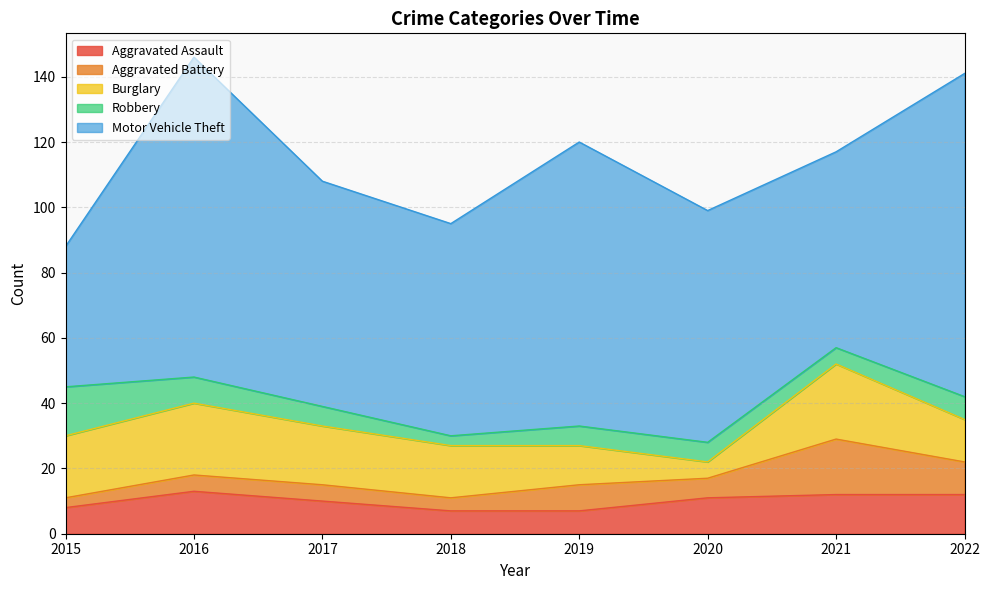

Reading right to left, transcribe all the data shown in this chart.

Aggravated Assault: 2022=12	2021=12	2020=11	2019=7	2018=7	2017=10	2016=13	2015=8
Aggravated Battery: 2022=10	2021=17	2020=6	2019=8	2018=4	2017=5	2016=5	2015=3
Burglary: 2022=13	2021=23	2020=5	2019=12	2018=16	2017=18	2016=22	2015=19
Robbery: 2022=7	2021=5	2020=6	2019=6	2018=3	2017=6	2016=8	2015=15
Motor Vehicle Theft: 2022=99	2021=60	2020=71	2019=87	2018=65	2017=69	2016=98	2015=43